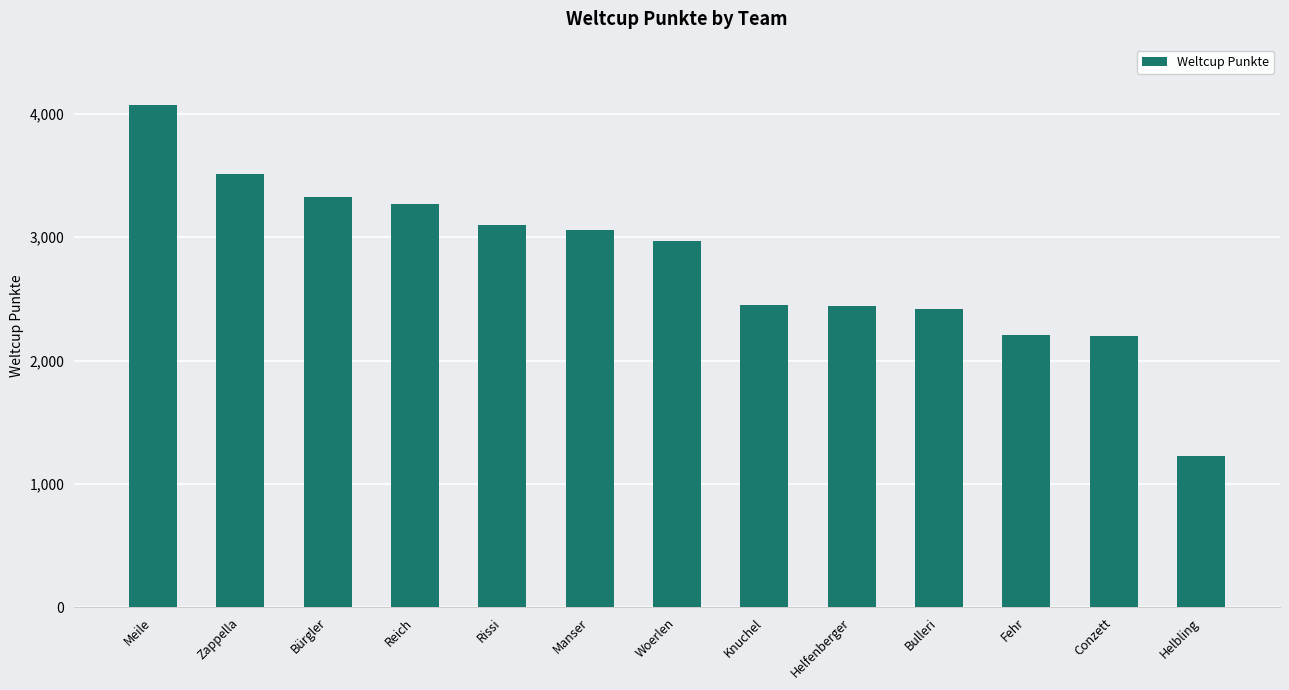

What is the label of the 5th bar from the right?

Helfenberger